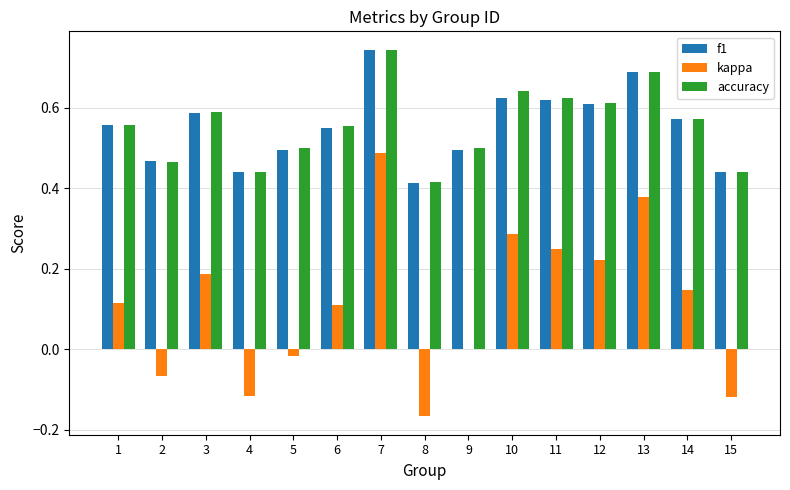

Which series changed the most between 2 and 14?

kappa